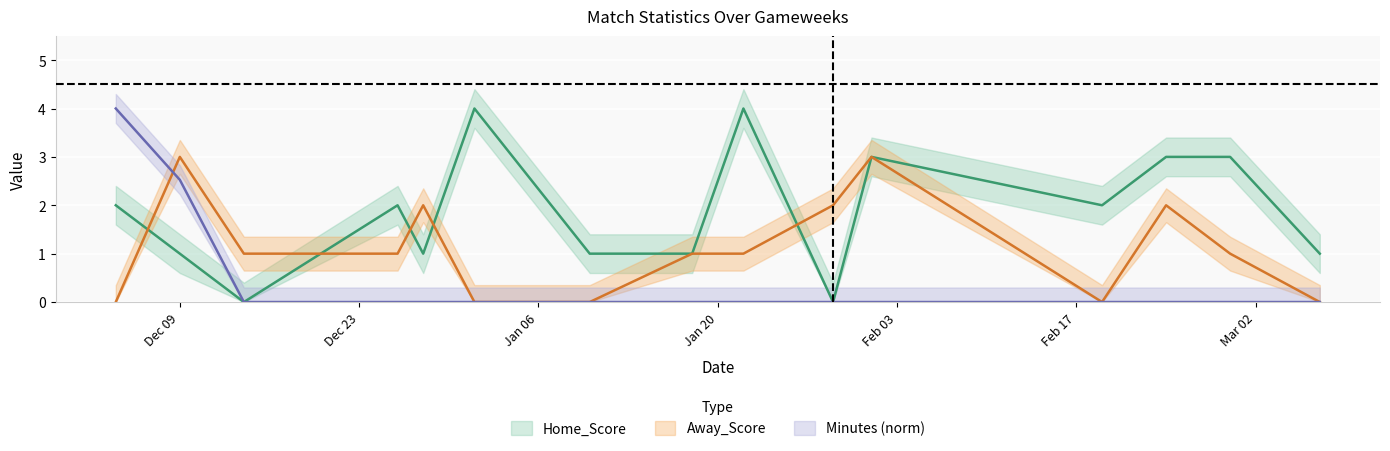

Where does the Home_Score series first go above 2?

2020-01-01